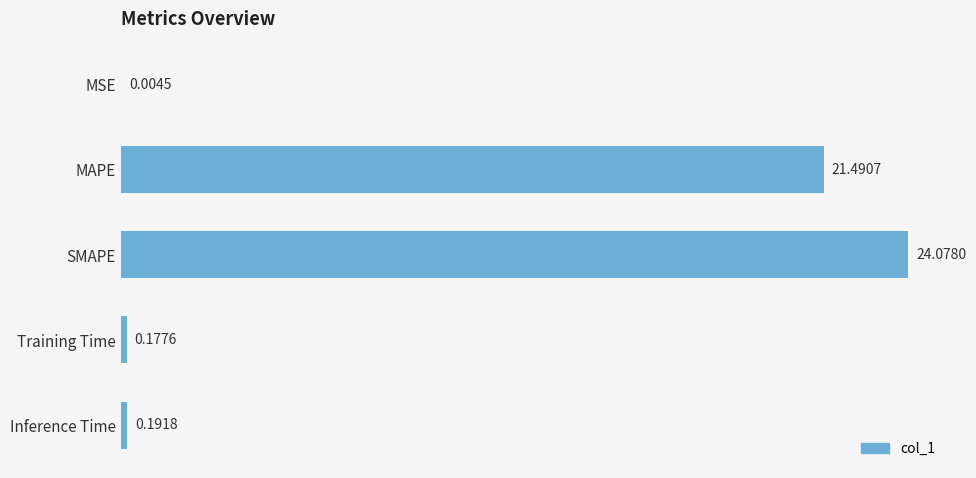

What is the sum of all values?

45.9